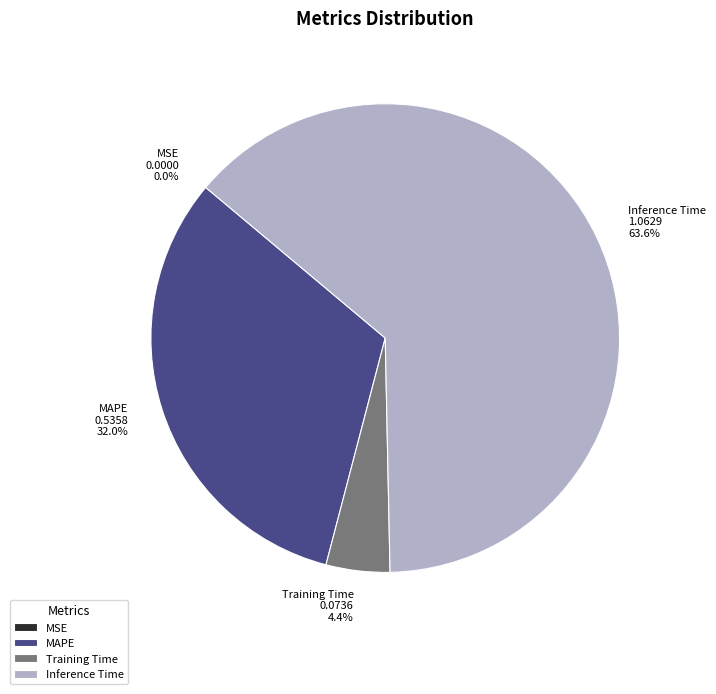

Is there a majority slice in this chart?

Yes